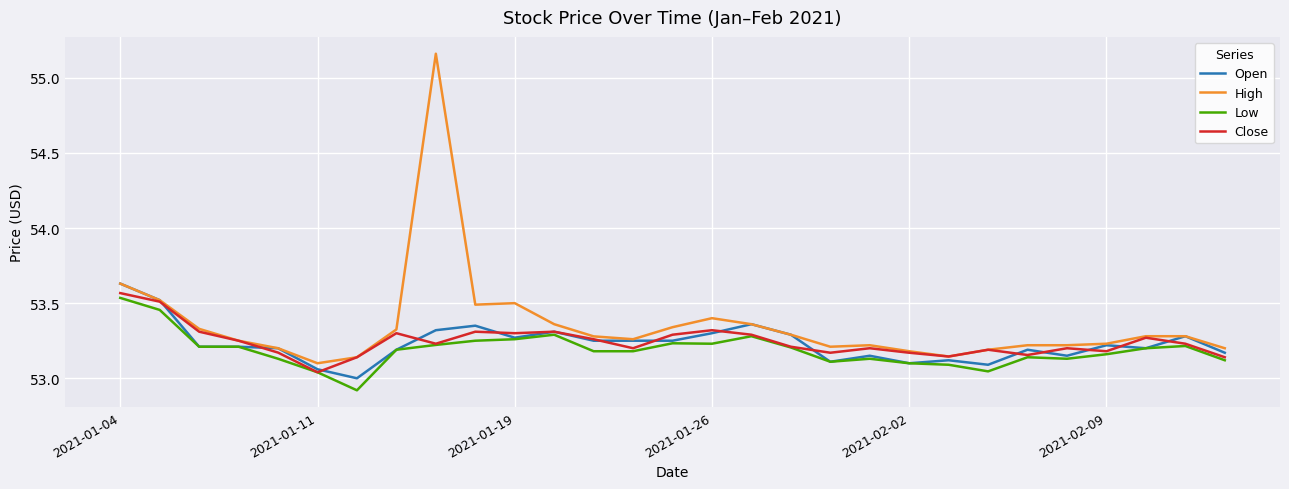

At how many categories does at least one series exceed 54?

1